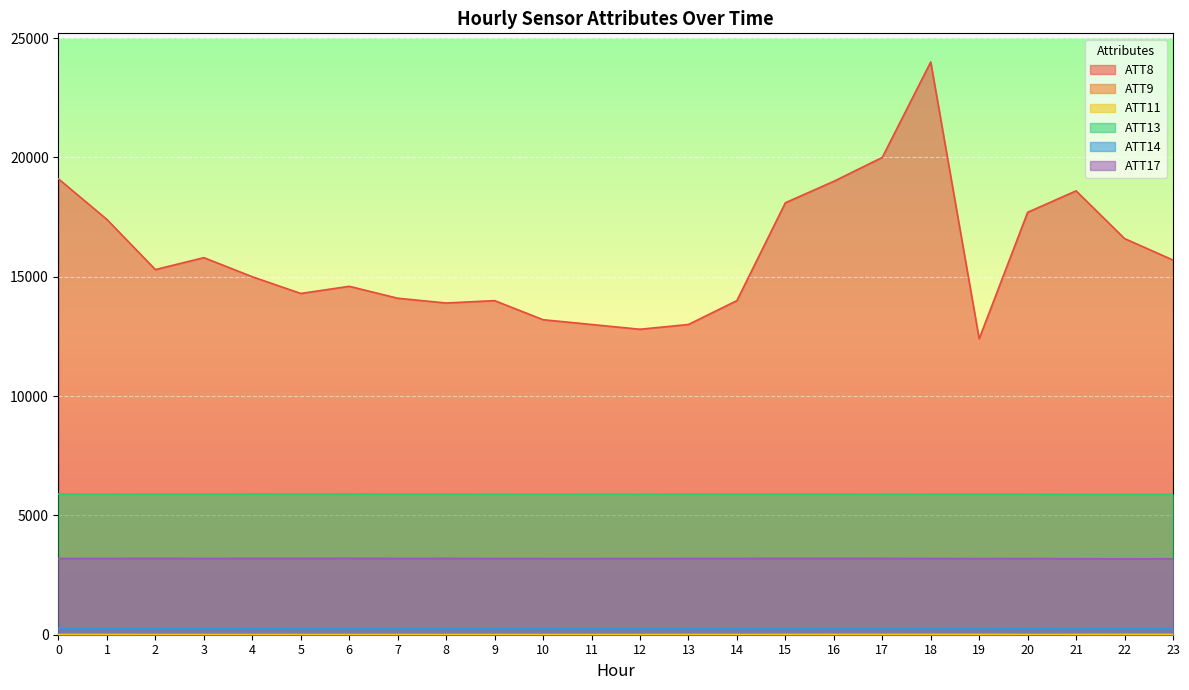

Reading right to left, transcribe all the data shown in this chart.

ATT8: 23=15700.0	22=16600.0	21=18600.0	20=17700.0	19=12400.0	18=24000.0	17=20000.0	16=19000.0	15=18100.0	14=14000.0	13=13000.0	12=12800.0	11=13000.0	10=13200.0	9=14000.0	8=13900.0	7=14100.0	6=14600.0	5=14300.0	4=15000.0	3=15800.0	2=15300.0	1=17400.0	0=19100.0
ATT9: 23=12.6	22=12.1	21=13.3	20=11.4	19=14.8	18=15.1	17=14.5	16=14.9	15=14.2	14=13.8	13=13.8	12=13.1	11=12.7	10=12.0	9=13.7	8=12.0	7=9.9	6=9.6	5=9.8	4=7.7	3=6.9	2=7.1	1=6.6	0=7.8
ATT11: 23=11.8	22=12.5	21=8.3	20=6.5	19=10.7	18=11.2	17=10.3	16=9.3	15=7.4	14=6.3	13=6.8	12=5.1	11=5.7	10=5.3	9=5.9	8=4.6	7=5.4	6=4.4	5=4.7	4=4.8	3=5.5	2=7.3	1=9.1	0=9.6
ATT13: 23=5880.1	22=5878.6	21=5881.7	20=5889.8	19=5889.8	18=5889.6	17=5888.3	16=5891.5	15=5892.1	14=5890.5	13=5892.4	12=5887.0	11=5888.3	10=5889.7	9=5888.1	8=5891.7	7=5890.4	6=5896.9	5=5896.1	4=5895.5	3=5890.6	2=5890.4	1=5889.5	0=5889.8
ATT14: 23=265.8	22=266.4	21=265.9	20=266.4	19=265.6	18=265.3	17=264.9	16=264.6	15=264.9	14=264.6	13=264.9	12=265.1	11=265.6	10=266.1	9=265.9	8=265.7	7=265.4	6=265.4	5=265.8	4=266.2	3=265.7	2=265.6	1=265.5	0=265.6
ATT17: 23=3181.5	22=3177.4	21=3182.7	20=3191.9	19=3187.5	18=3195.0	17=3196.6	16=3200.6	15=3197.6	14=3195.7	13=3195.8	12=3192.5	11=3192.1	10=3192.2	9=3193.9	8=3196.8	7=3195.1	6=3201.0	5=3199.1	4=3197.5	3=3195.3	2=3198.1	1=3195.5	0=3194.1